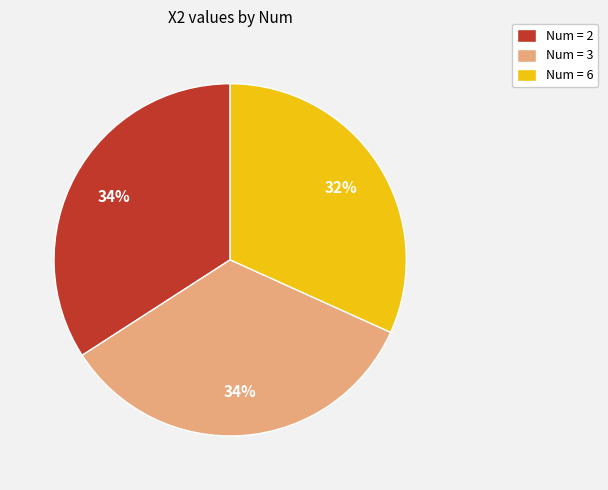

To the nearest percent, what is the average slice percentage?

33%